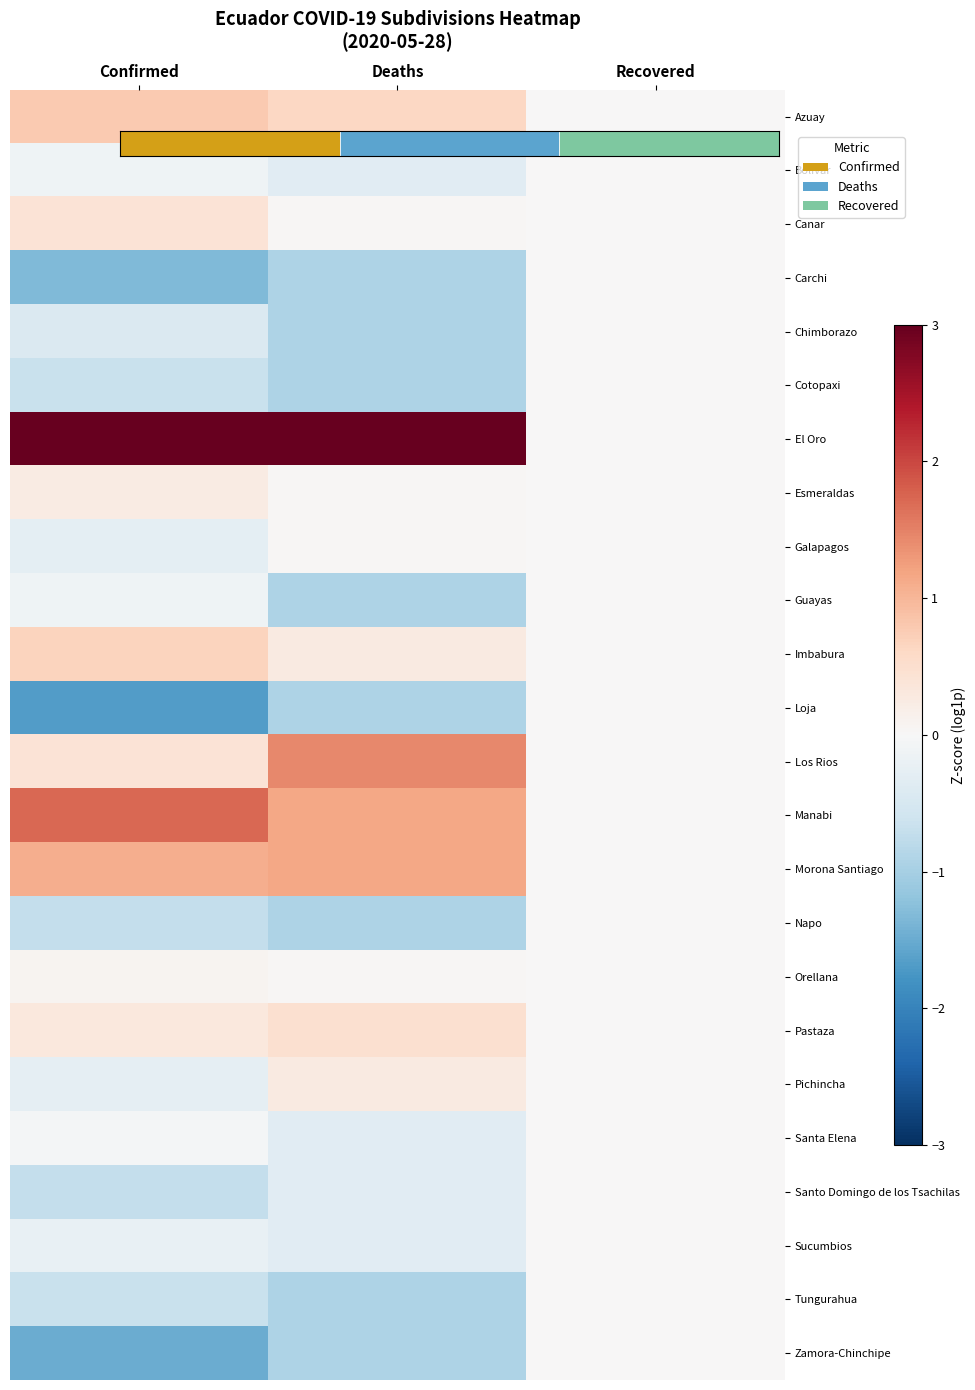

Reading left to right, what are all the values shown in this chart?

Azuay: Confirmed=0.8	Deaths=0.6	Recovered=0.0
Bolivar: Confirmed=-0.1	Deaths=-0.3	Recovered=0.0
Canar: Confirmed=0.4	Deaths=0.0	Recovered=0.0
Carchi: Confirmed=-1.3	Deaths=-0.9	Recovered=0.0
Chimborazo: Confirmed=-0.4	Deaths=-0.9	Recovered=0.0
Cotopaxi: Confirmed=-0.7	Deaths=-0.9	Recovered=0.0
El Oro: Confirmed=3.0	Deaths=3.3	Recovered=0.0
Esmeraldas: Confirmed=0.2	Deaths=0.0	Recovered=0.0
Galapagos: Confirmed=-0.3	Deaths=0.0	Recovered=0.0
Guayas: Confirmed=-0.1	Deaths=-0.9	Recovered=0.0
Imbabura: Confirmed=0.7	Deaths=0.3	Recovered=0.0
Loja: Confirmed=-1.7	Deaths=-0.9	Recovered=0.0
Los Rios: Confirmed=0.4	Deaths=1.4	Recovered=0.0
Manabi: Confirmed=1.7	Deaths=1.2	Recovered=0.0
Morona Santiago: Confirmed=1.1	Deaths=1.2	Recovered=0.0
Napo: Confirmed=-0.7	Deaths=-0.9	Recovered=0.0
Orellana: Confirmed=0.1	Deaths=0.0	Recovered=0.0
Pastaza: Confirmed=0.3	Deaths=0.5	Recovered=0.0
Pichincha: Confirmed=-0.3	Deaths=0.3	Recovered=0.0
Santa Elena: Confirmed=-0.1	Deaths=-0.3	Recovered=0.0
Santo Domingo de los Tsachilas: Confirmed=-0.7	Deaths=-0.3	Recovered=0.0
Sucumbios: Confirmed=-0.2	Deaths=-0.3	Recovered=0.0
Tungurahua: Confirmed=-0.7	Deaths=-0.9	Recovered=0.0
Zamora-Chinchipe: Confirmed=-1.5	Deaths=-0.9	Recovered=0.0